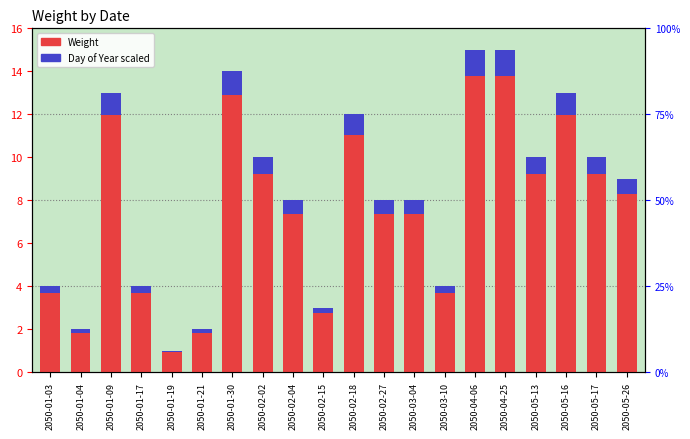

At which category is the sum across all series the highest?

2050-04-06